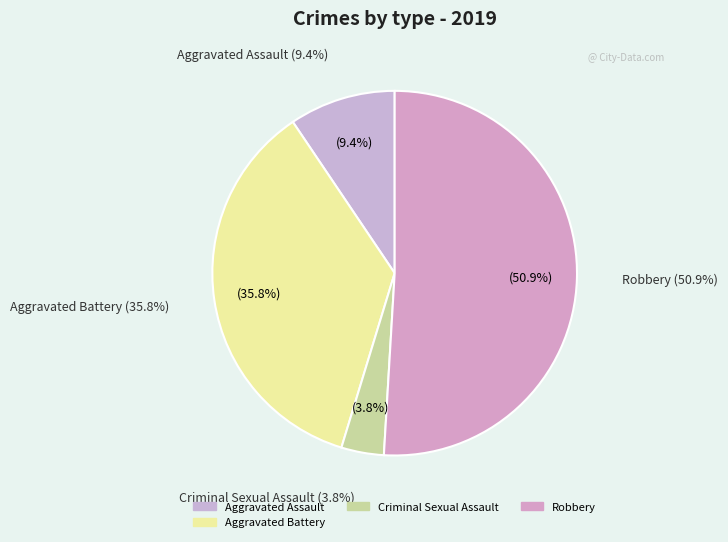

What portion of the pie excludes Homicide?

100.0%